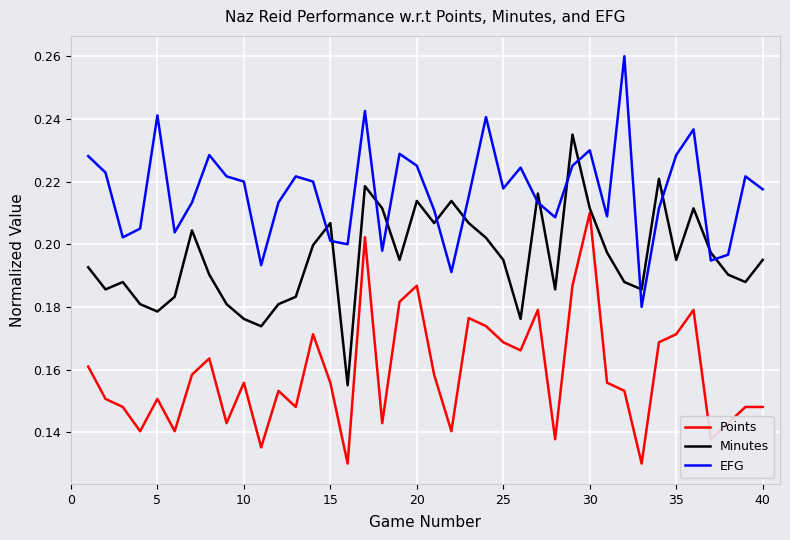

True or false: Points and EFG intersect in this chart.

False